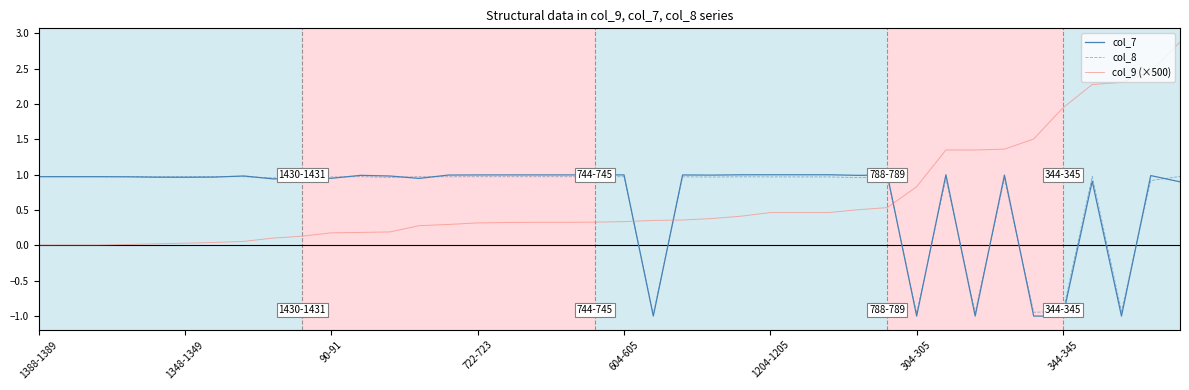

How many intersections are there between col_9 (×500) and col_8?

3